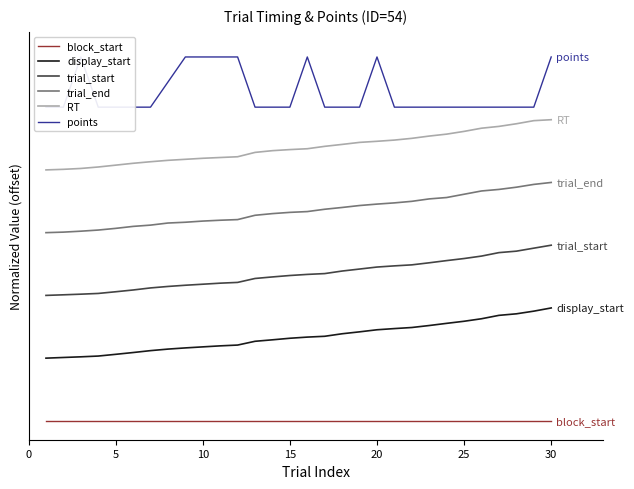

What is the sum of all display_start values?

4023.7